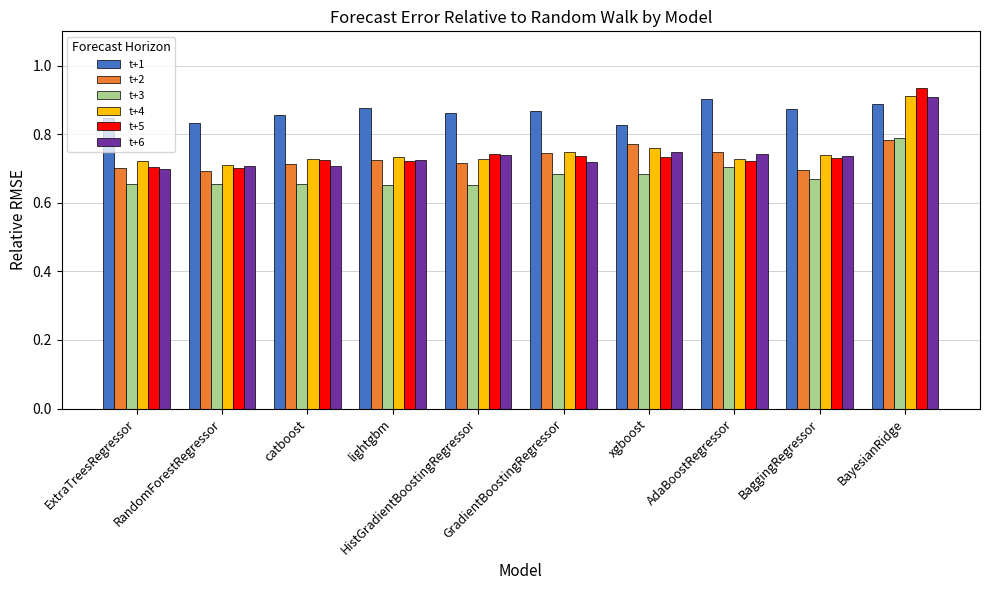

What is the sum of the t+2 values at BayesianRidge and AdaBoostRegressor?

1.5